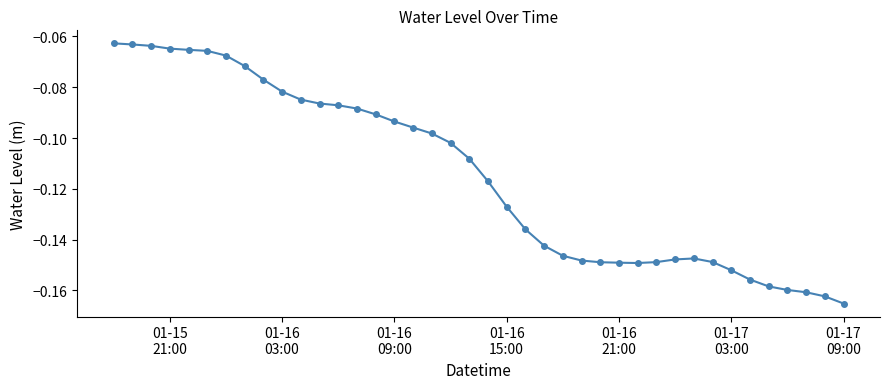

True or false: there are more than 0 points higher than both neighbors.

True